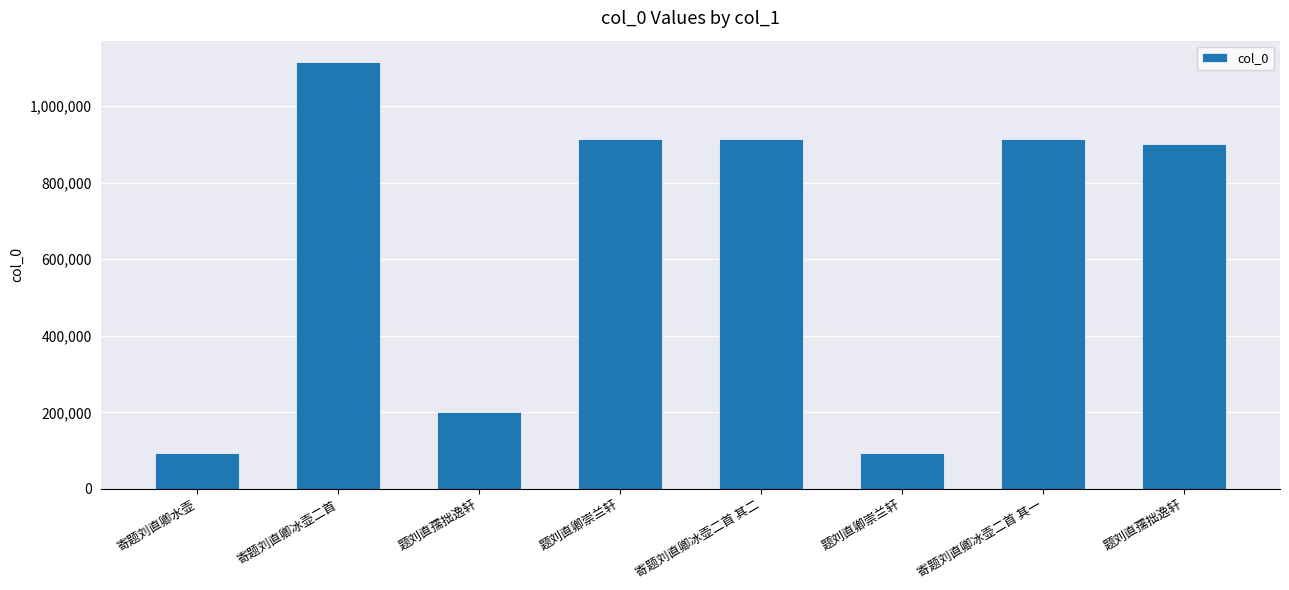

How many distinct data groups are displayed?

1